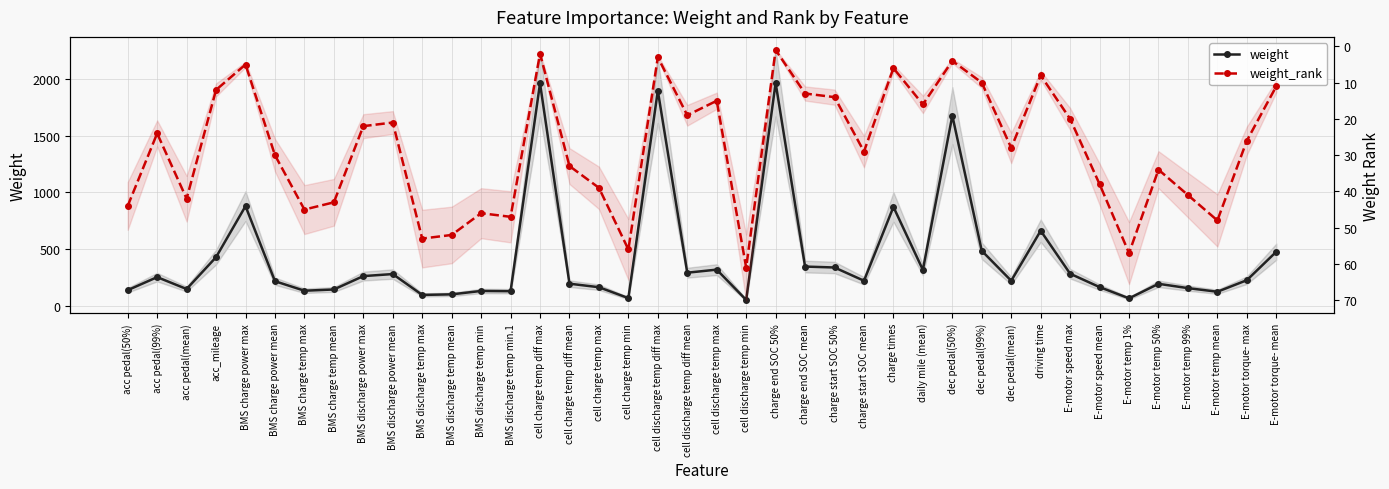

What is the maximum value for weight_rank?

61